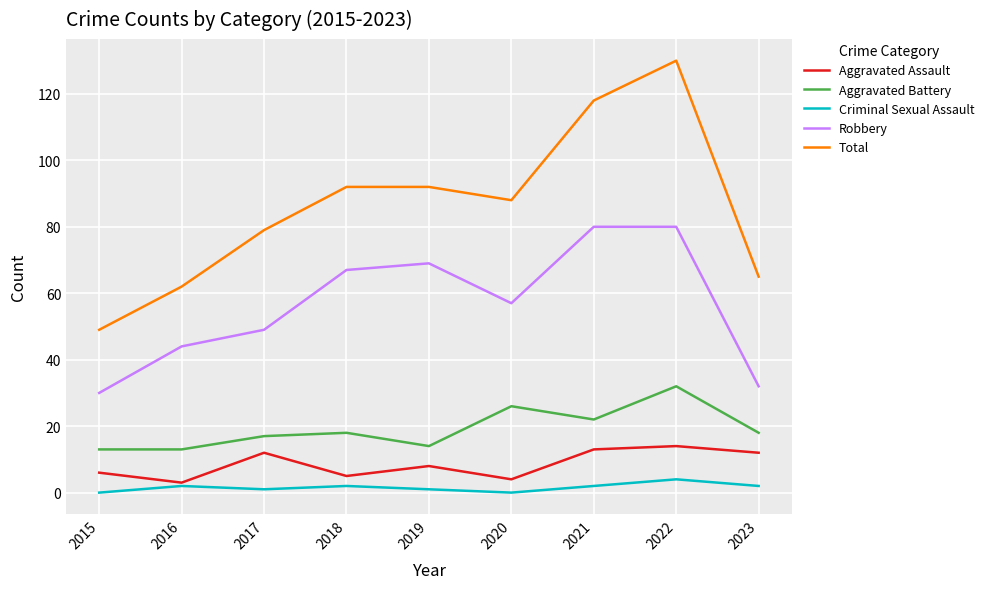

In Total, how many points are lower than both neighbors (excluding endpoints)?

1